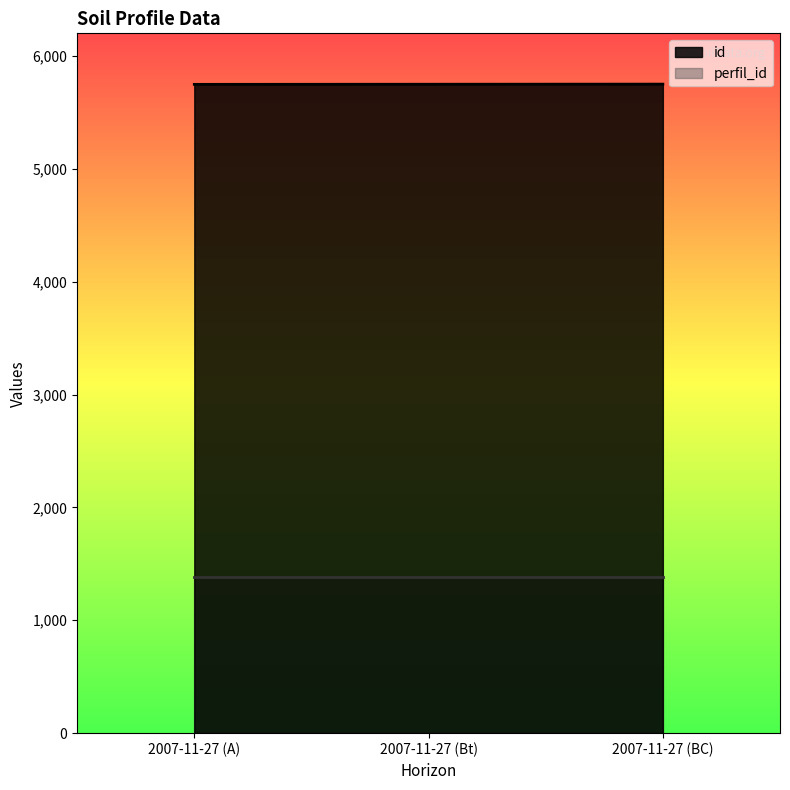

At which category does the chart reach its peak across all series?

2007-11-27 (BC)